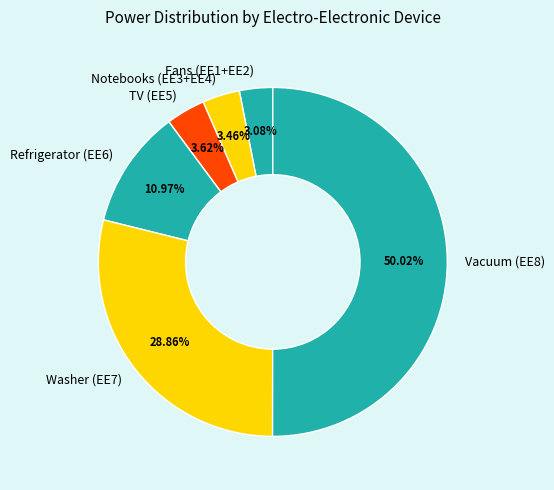

Combined, do Washer (EE7) and Fans (EE1+EE2) account for over 50%?

No